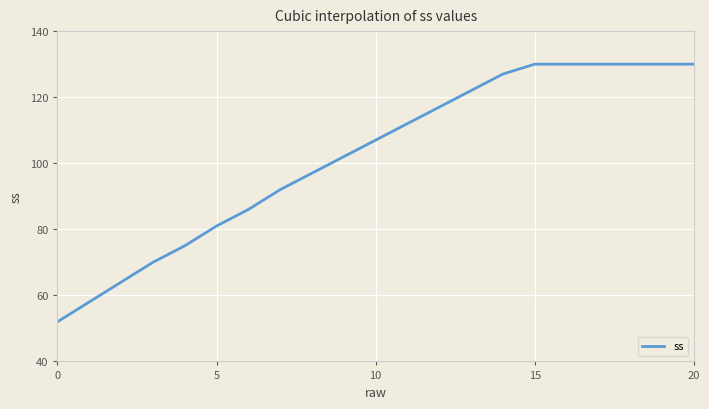

What is the maximum value shown in the chart?

130